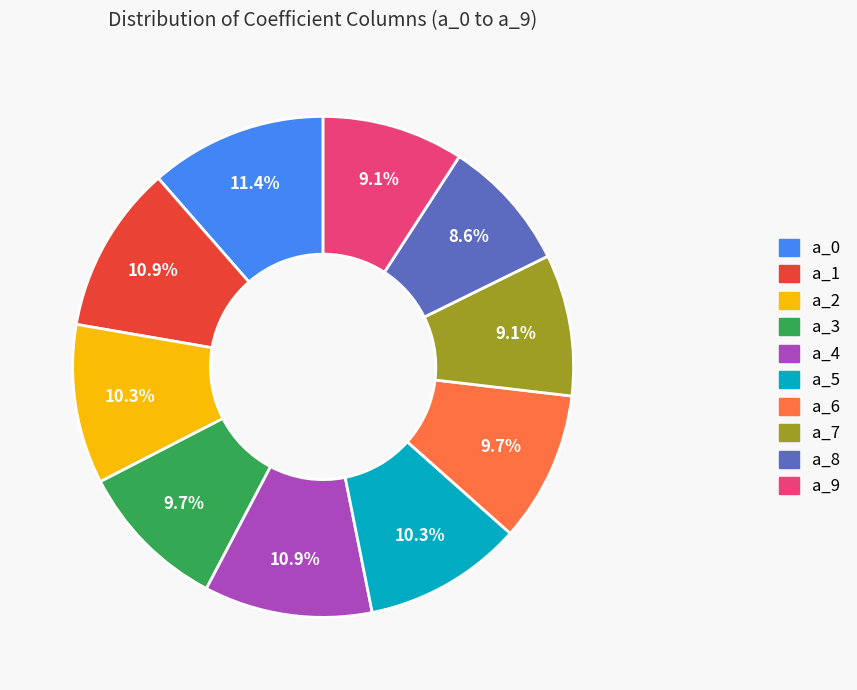

What is the ratio of the value at a_5 to the value at a_8?

1.2